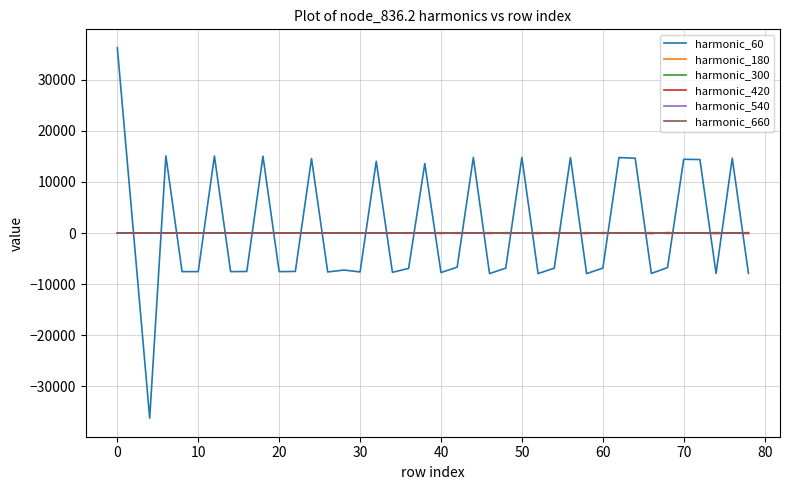

What is the lowest value of the harmonic_60 series?

-36224.7